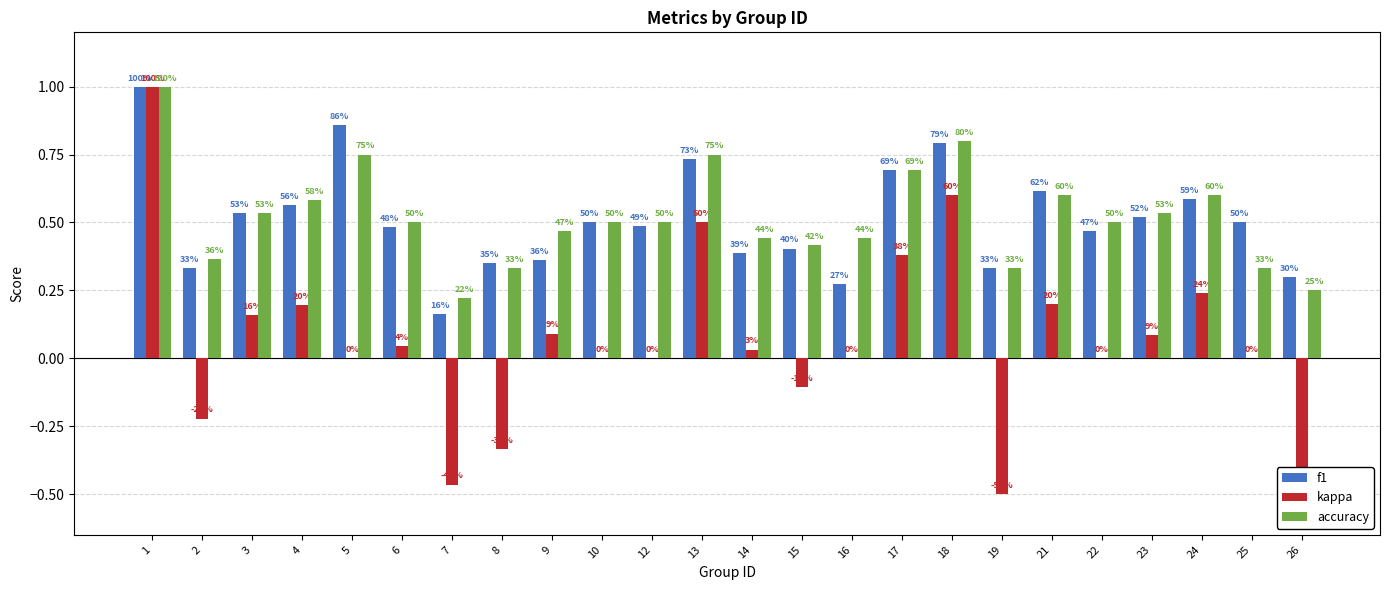

Does the chart contain stacked bars?

No